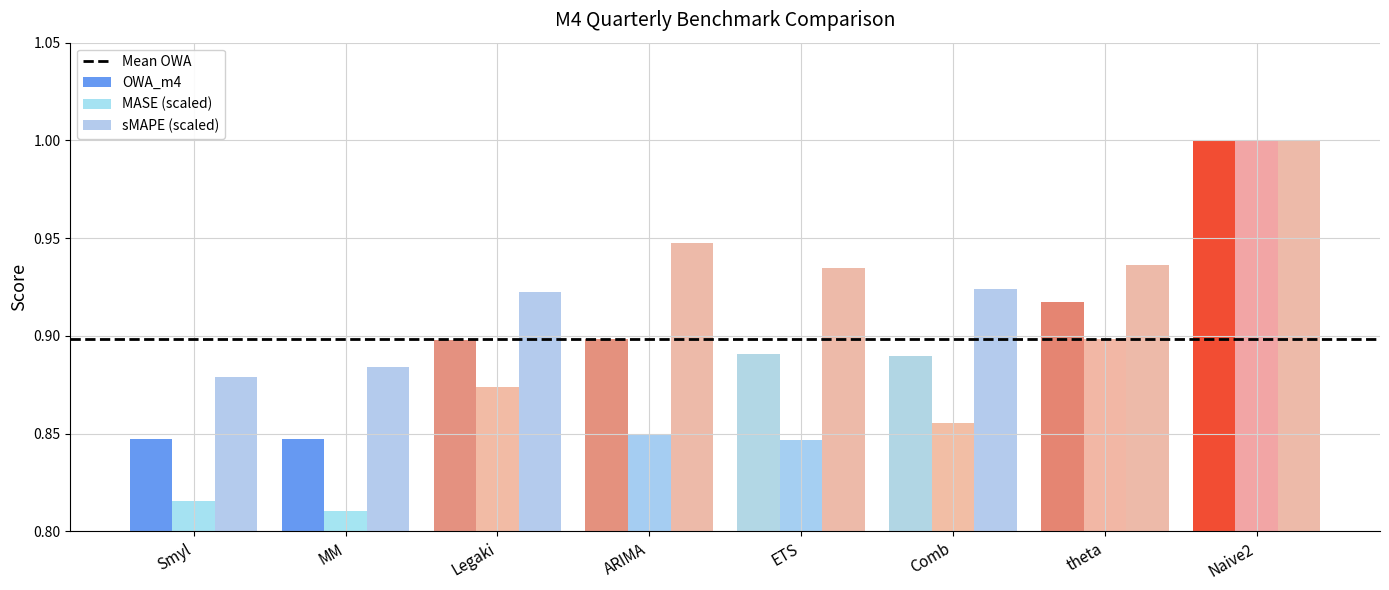

What is the label of the 5th bar from the right?

ARIMA